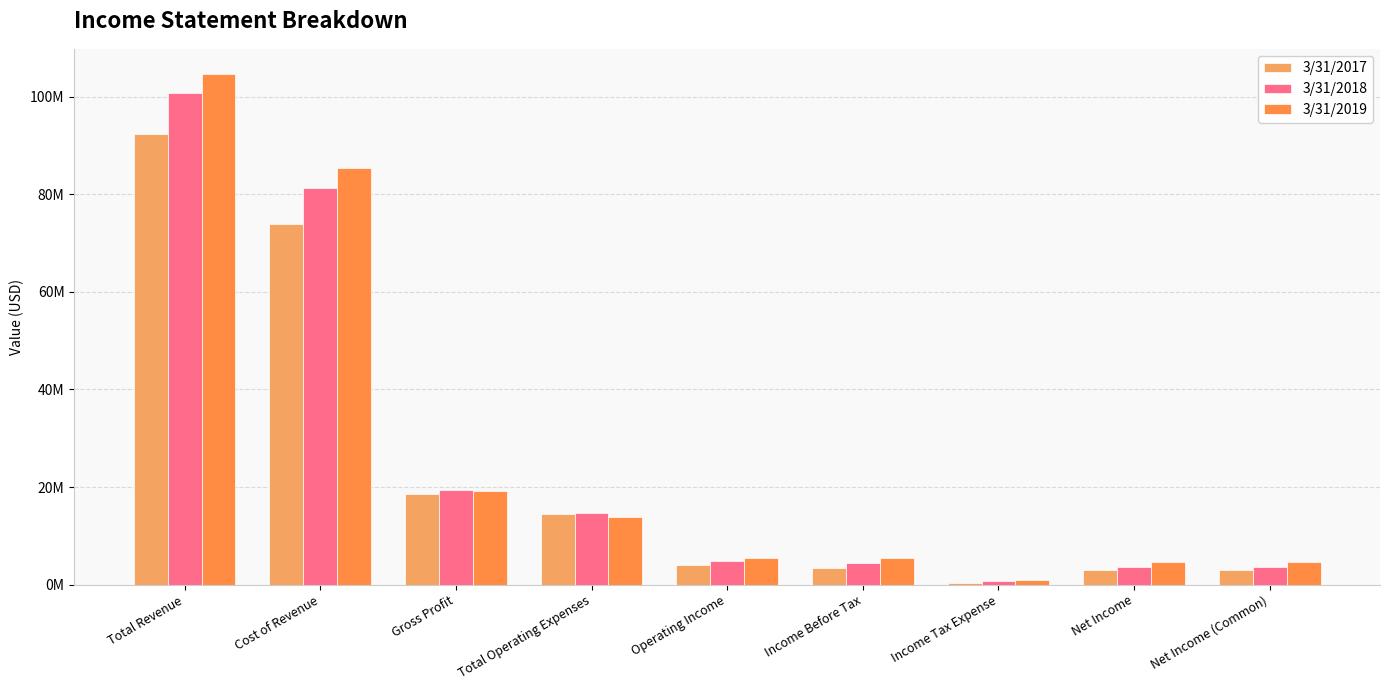

What is the label of the 1st bar from the right?

Net Income (Common)